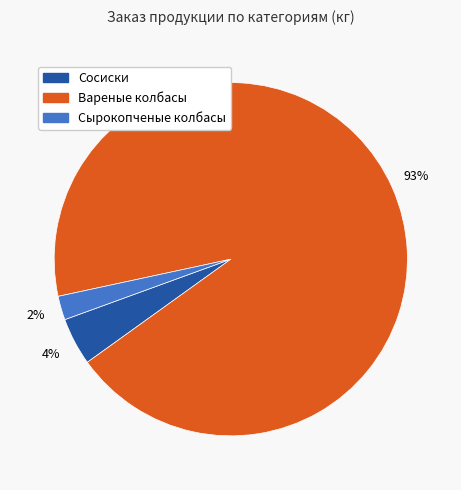

To the nearest percent, what is the average slice percentage?

33%